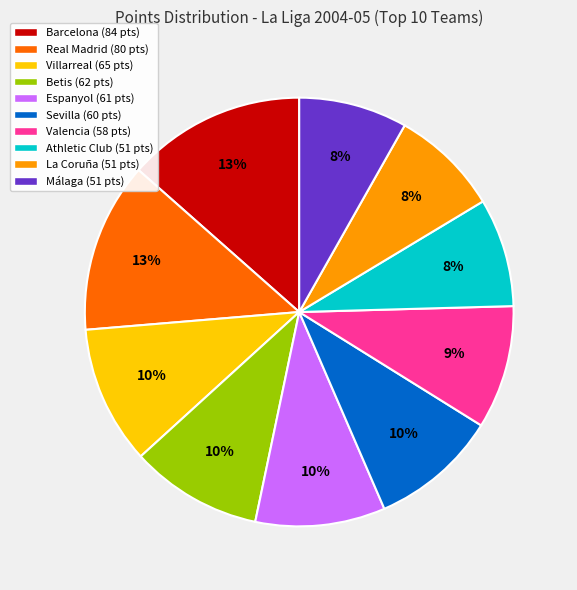

What is the ratio of the value at Barcelona to the value at Villarreal?

1.3